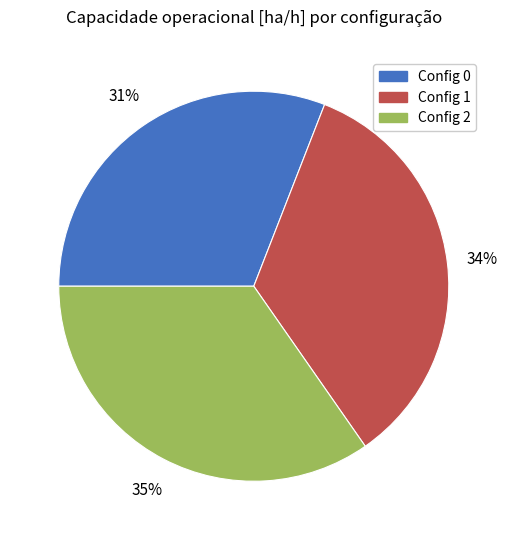

To the nearest percent, what is the average slice percentage?

33%